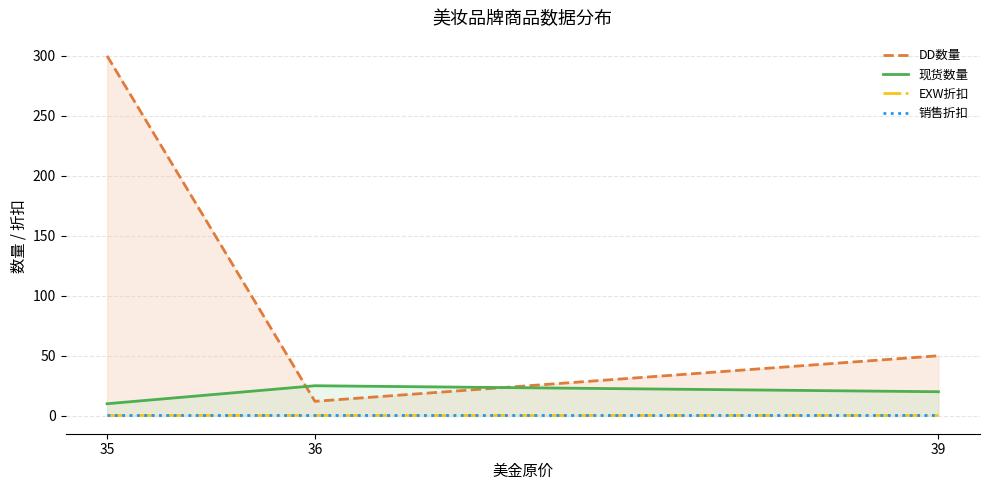

Rank the categories by DD数量 value from highest to lowest.

35, 39, 36